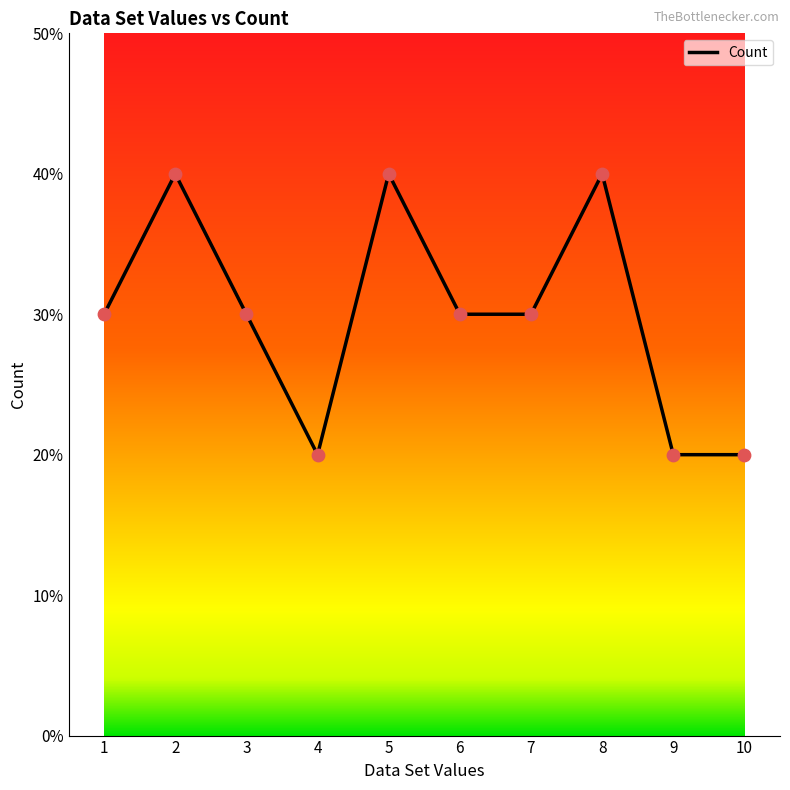

Does the chart have visible grid lines?

No